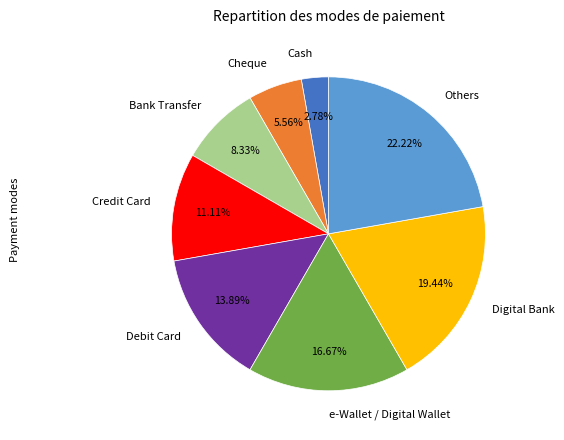

To the nearest percent, what is the combined percentage of Cheque and e-Wallet / Digital Wallet?

22%